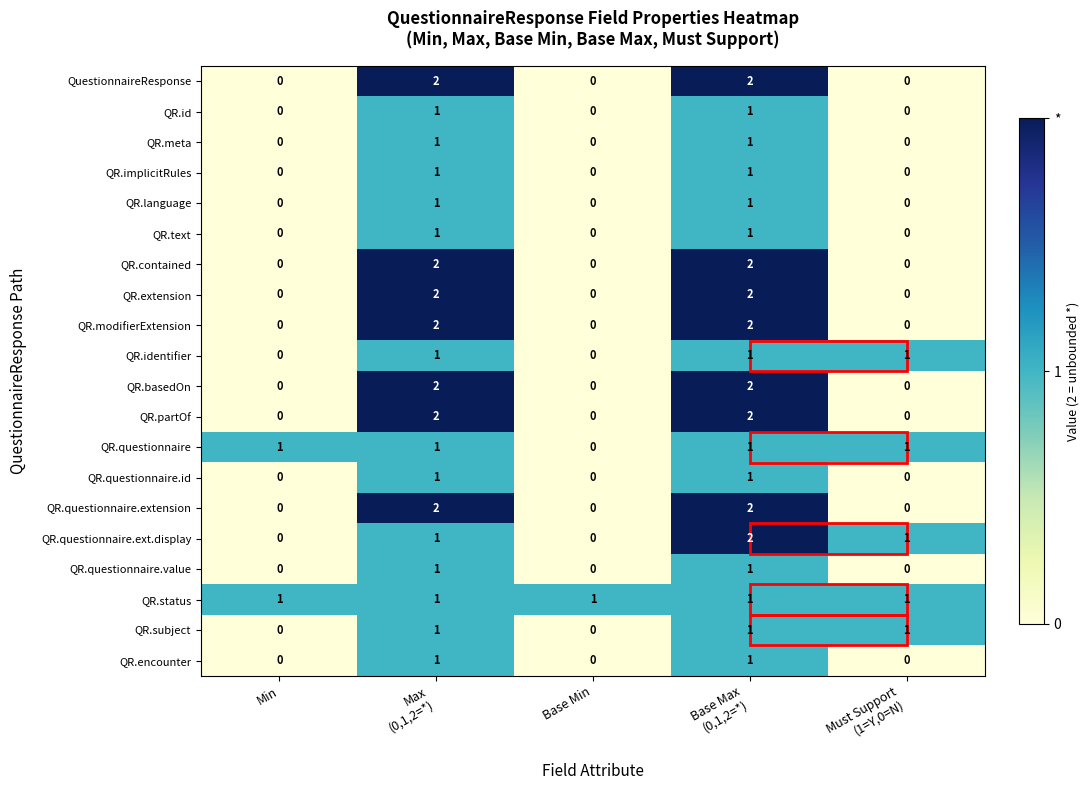

What is the spread (max minus min) of values at Base Max
(0,1,2=*)?

1